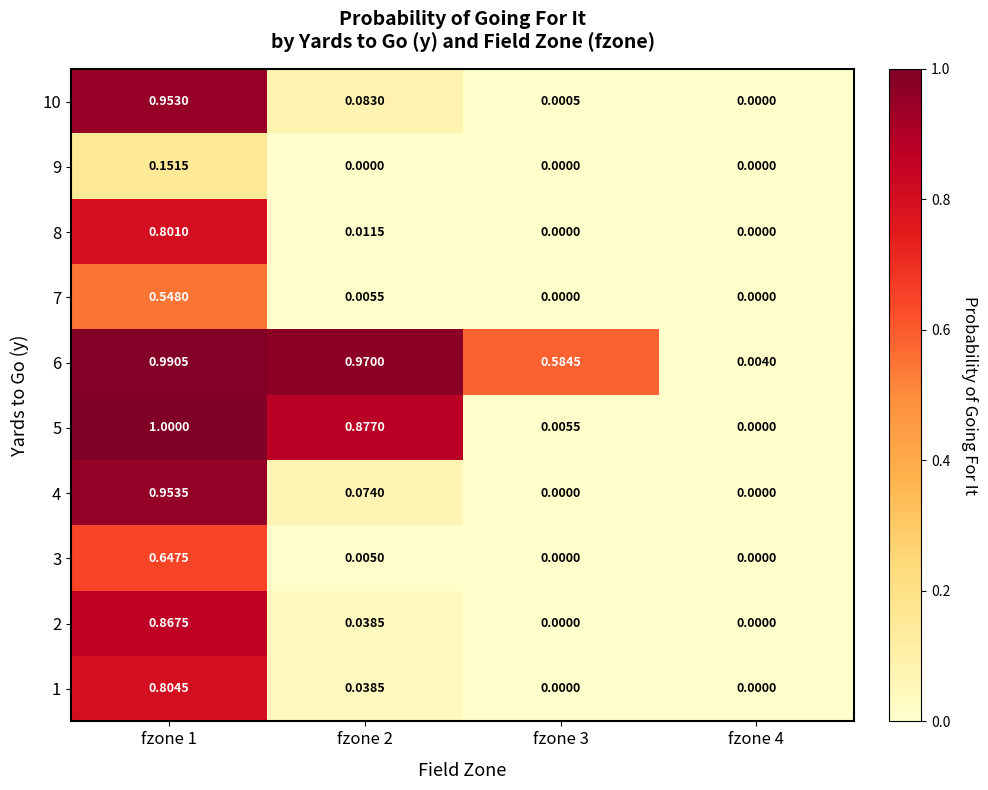

Is the value of 5 at fzone 4 greater than the value of 6 at fzone 1?

No